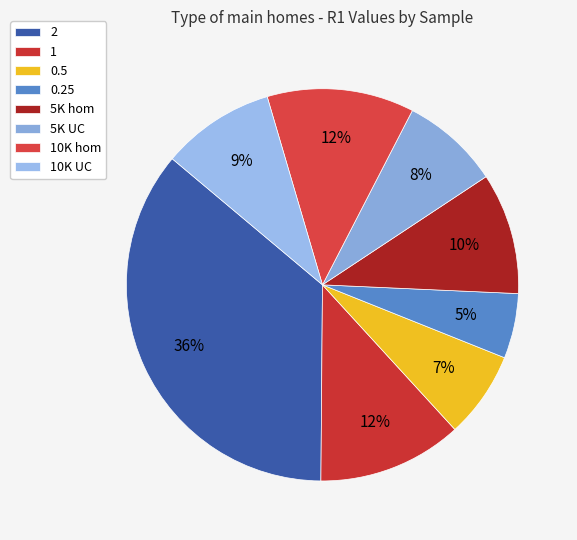

Approximately how many times larger is the value at 0.25 compared to 2?

0.1